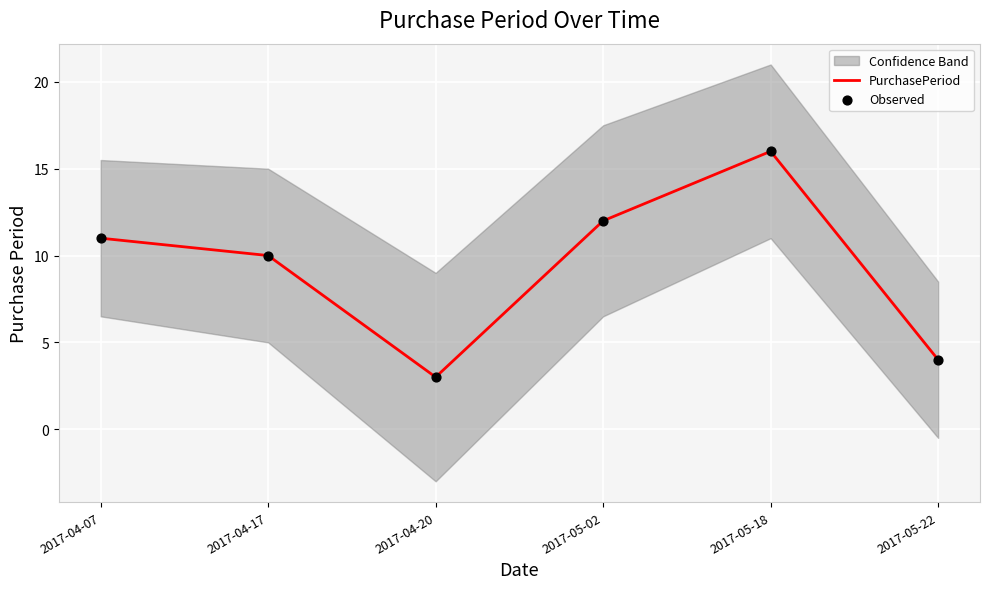

Is the value of Observed at 2017-05-18 greater than the value of PurchasePeriod at 2017-05-02?

Yes